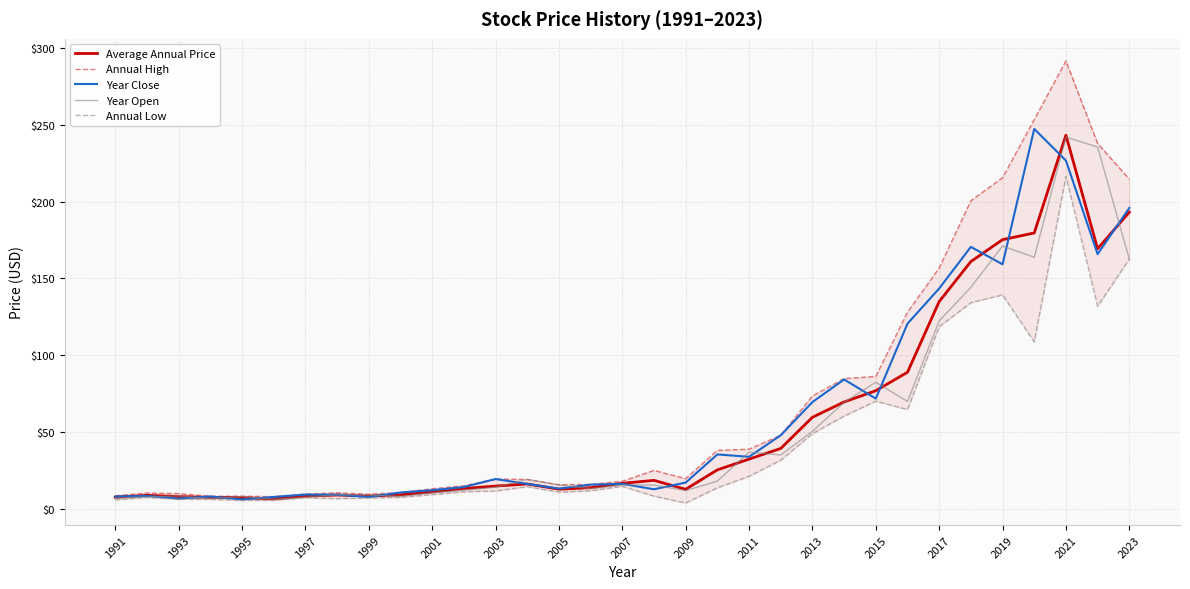

What is the difference between the highest and lowest values at 2013?

24.5